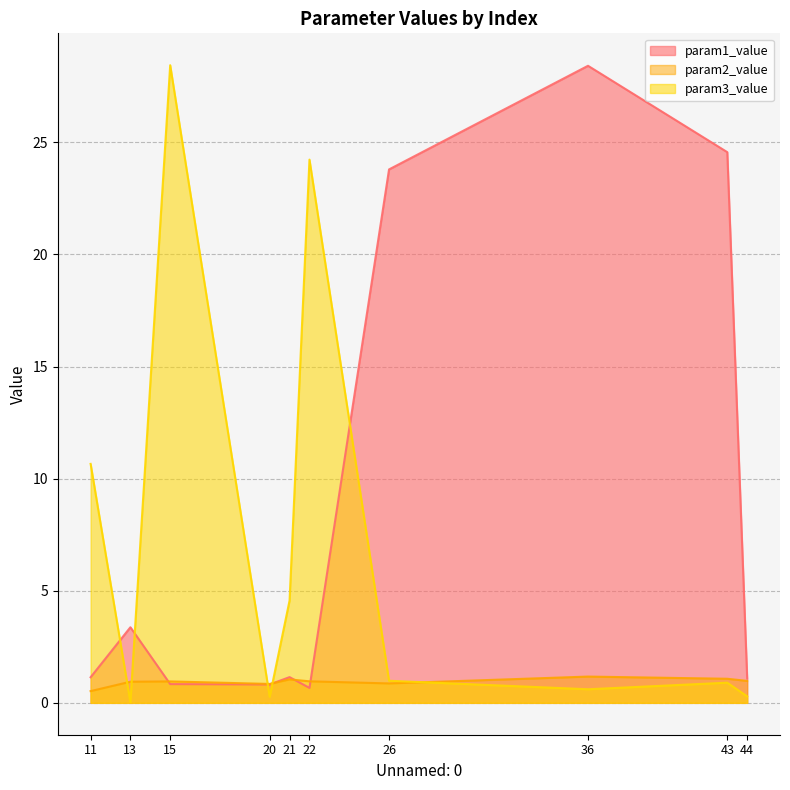

What is the difference between the second highest and minimum values in the param1_value series?

23.9